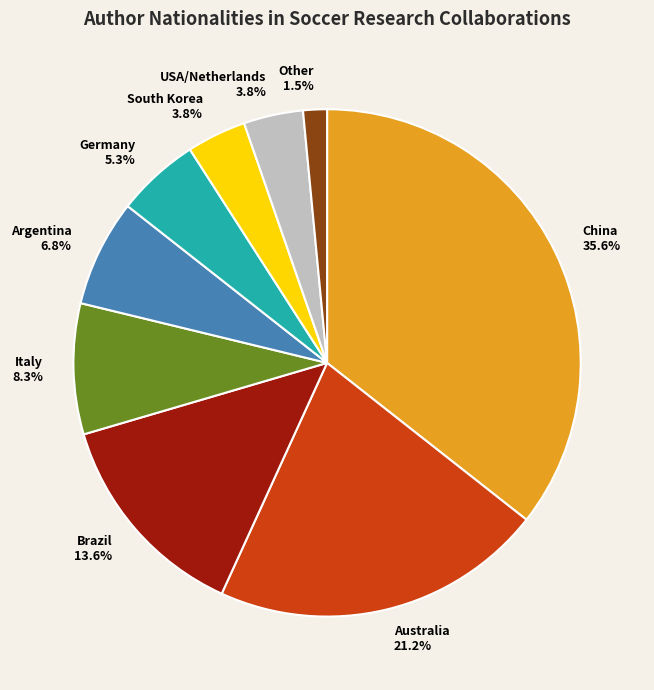

Is there any slice that represents more than half of the pie?

No